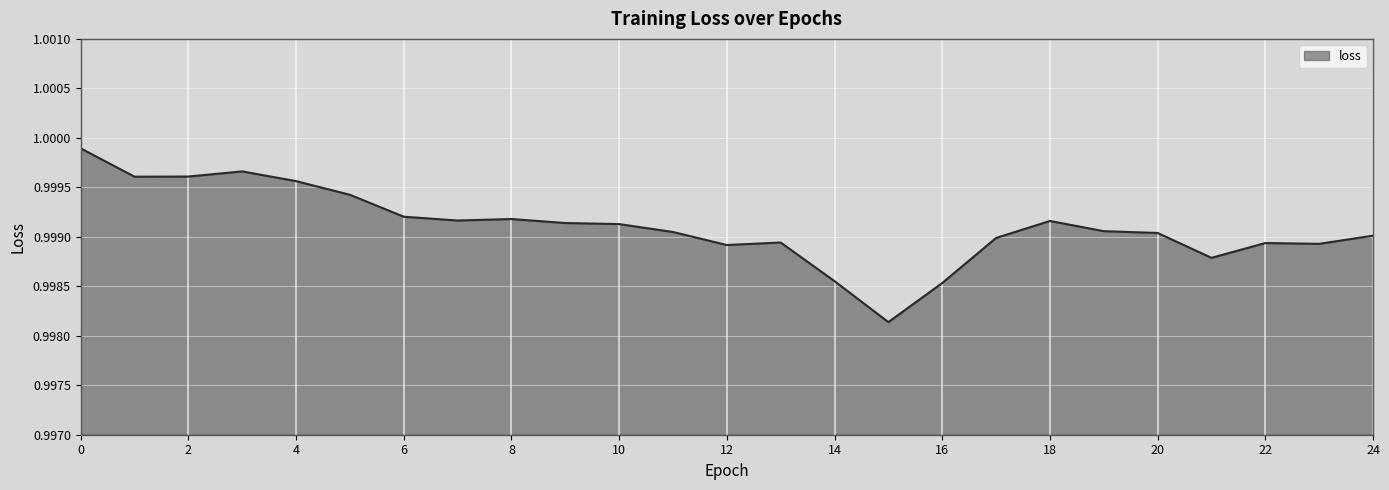

Does the chart display data point markers on the line(s)?

No